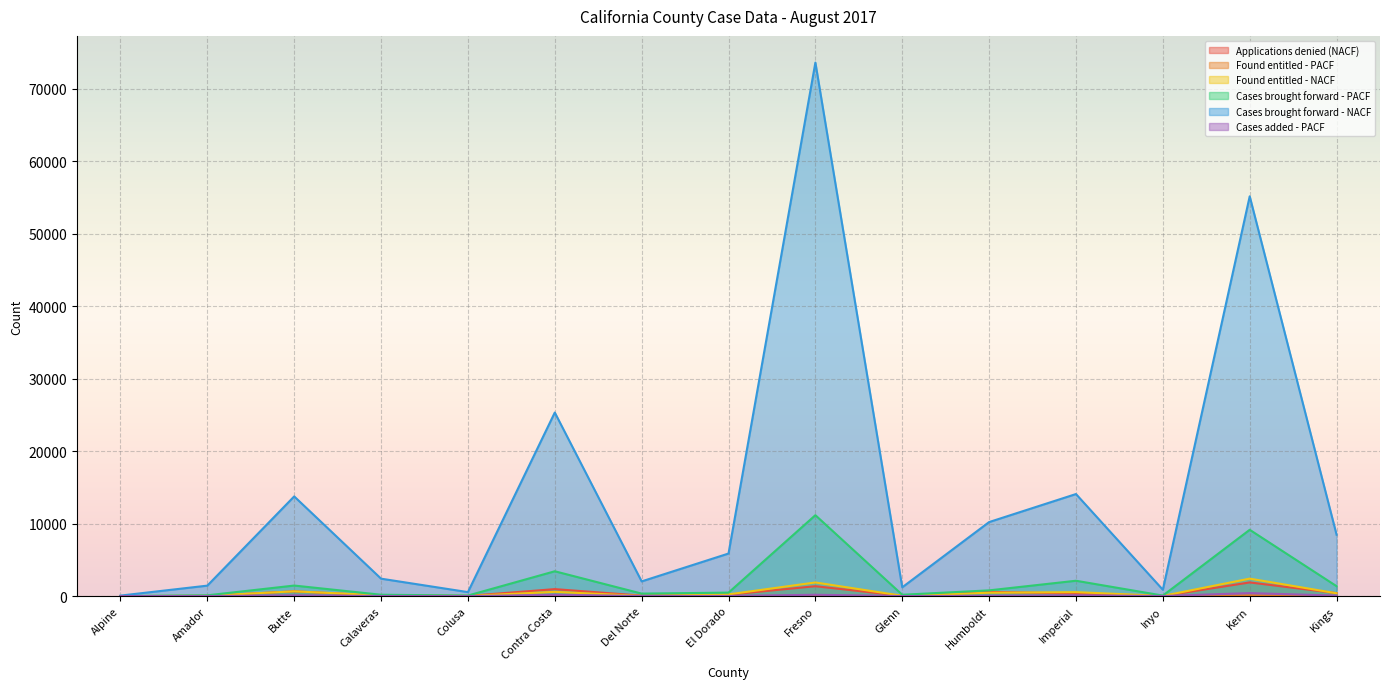

What is the total value across all series at Glenn?

1484